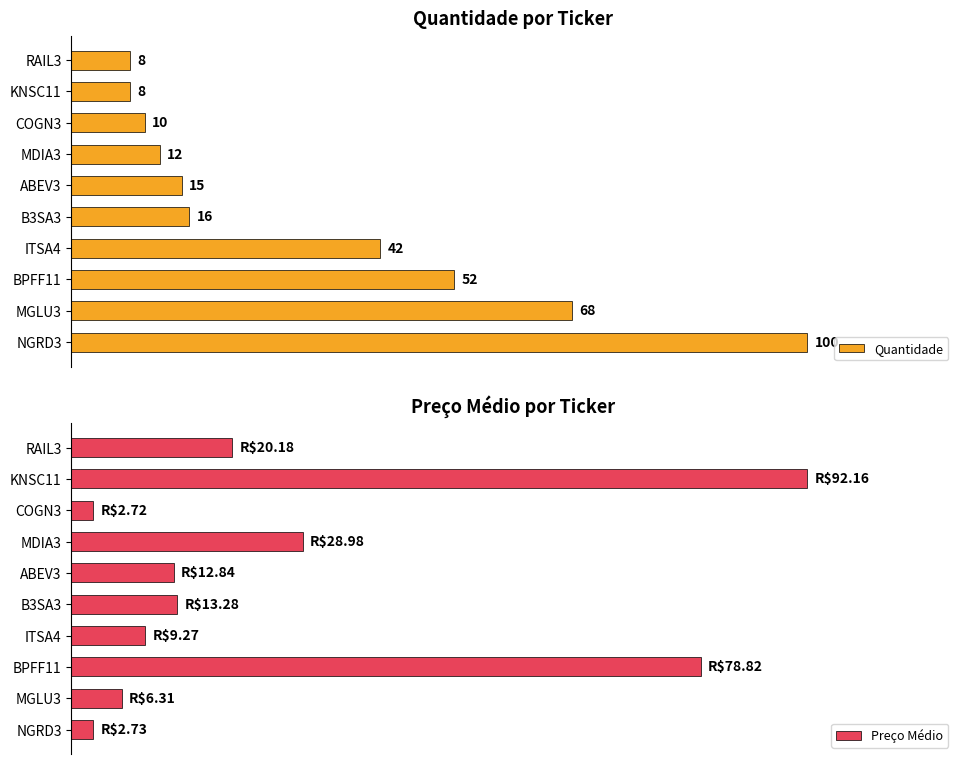

Which category has the highest value in the Quantidade series?

NGRD3